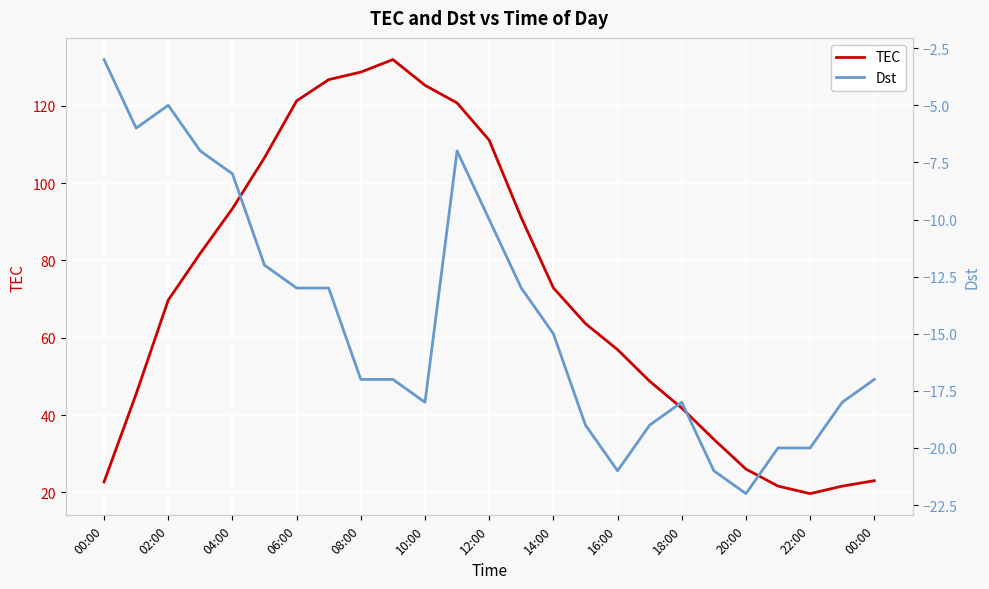

At which label does Dst first exceed -17?

00:00